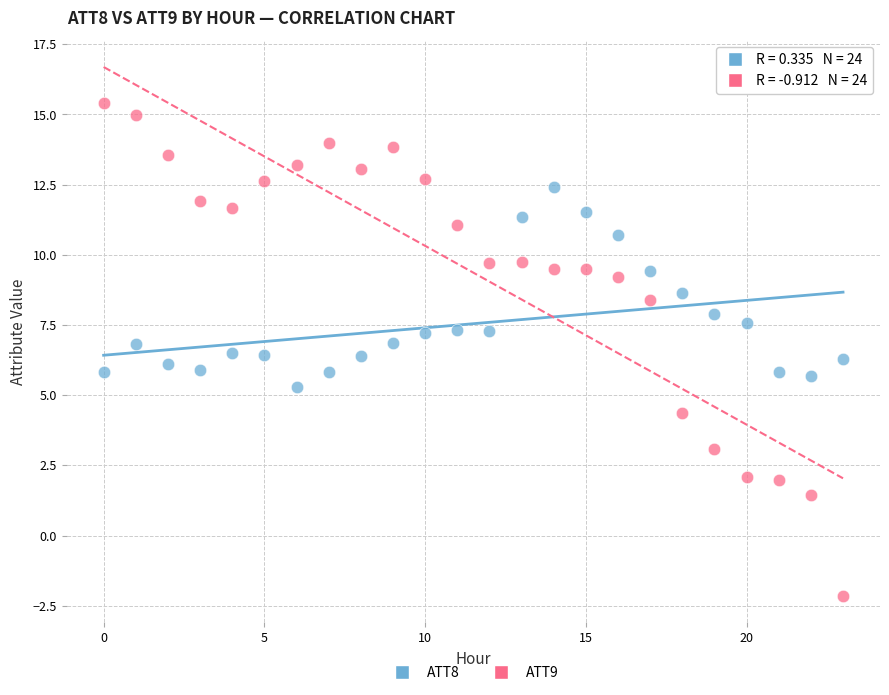

What are all the series names shown in the legend?

ATT8, ATT9